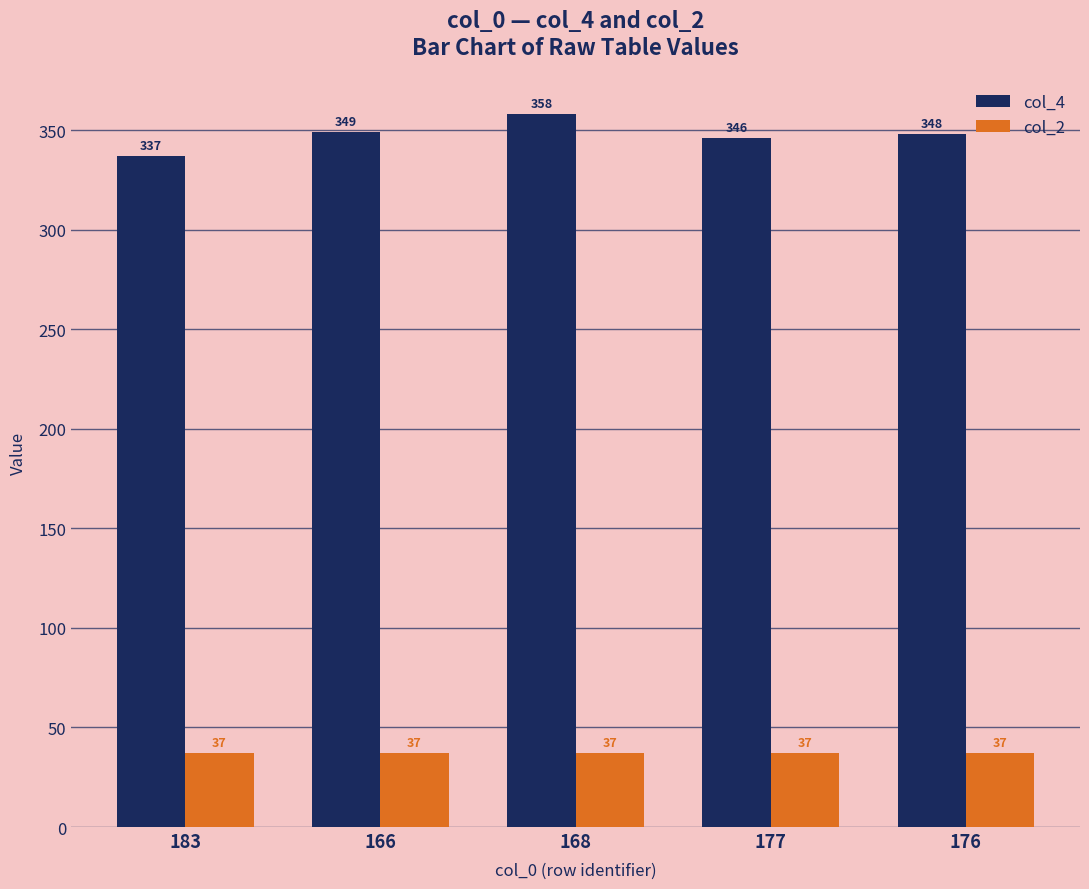

What is the difference between the highest and lowest values at 166?

312